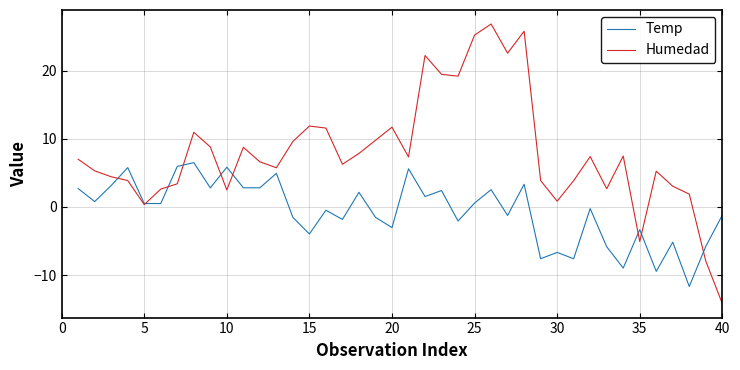

Which series has the largest total across all categories?

Humedad